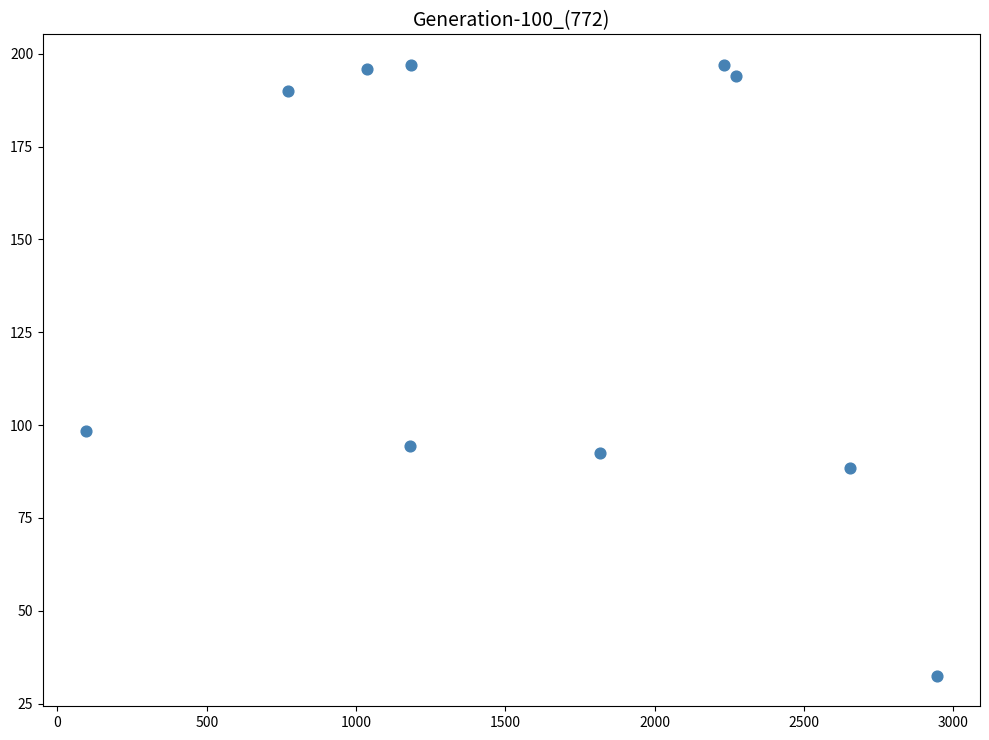

What is the range of Y values (max minus min)?

164.5